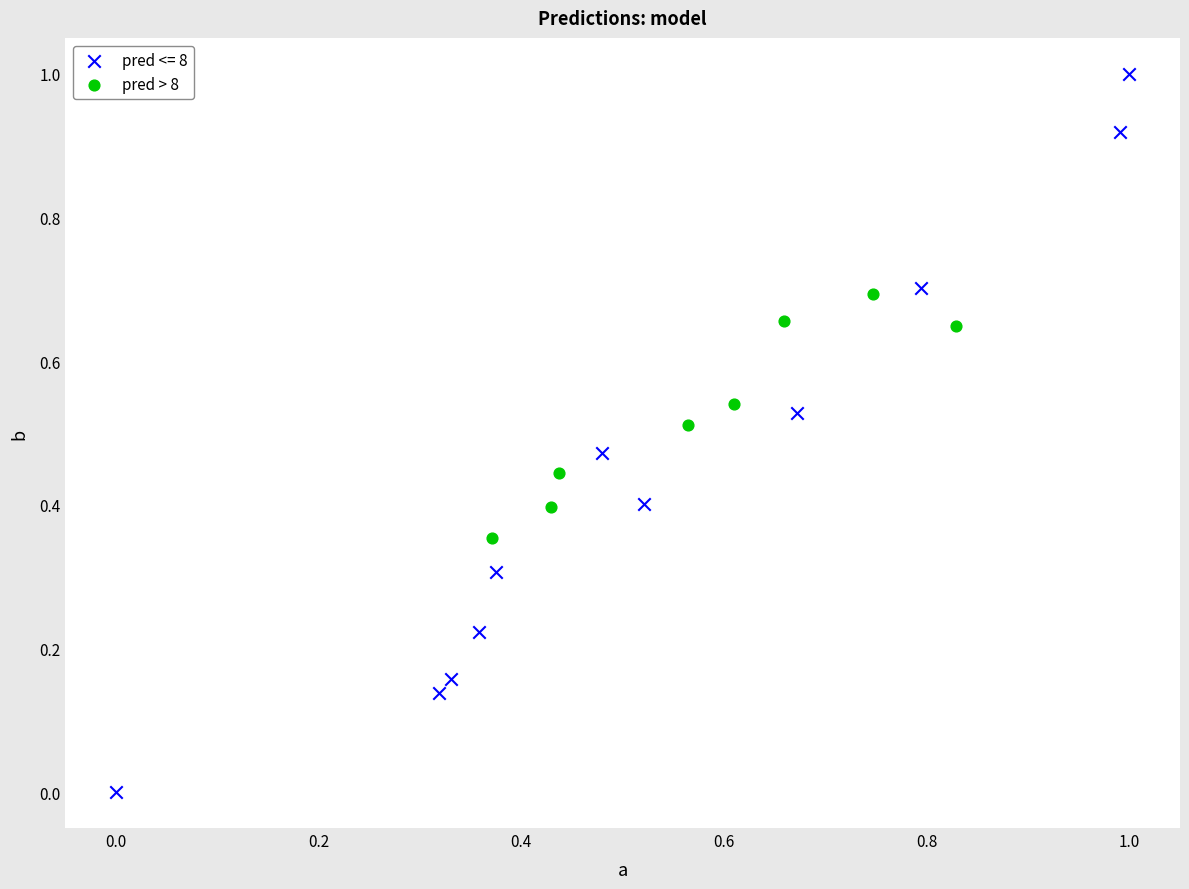

Which series reaches the maximum Y coordinate?

pred <= 8